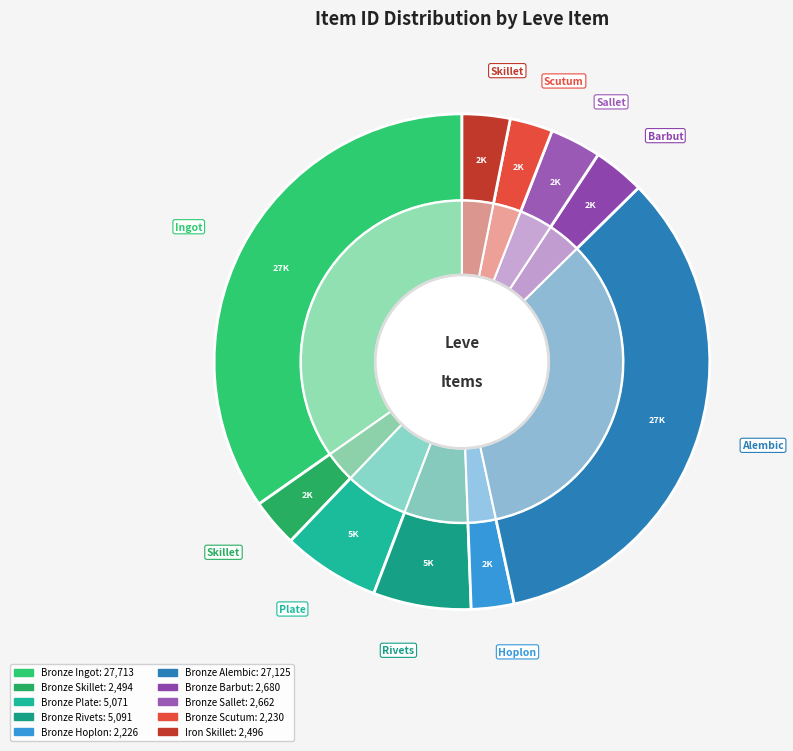

Count the number of slices in the pie.

10